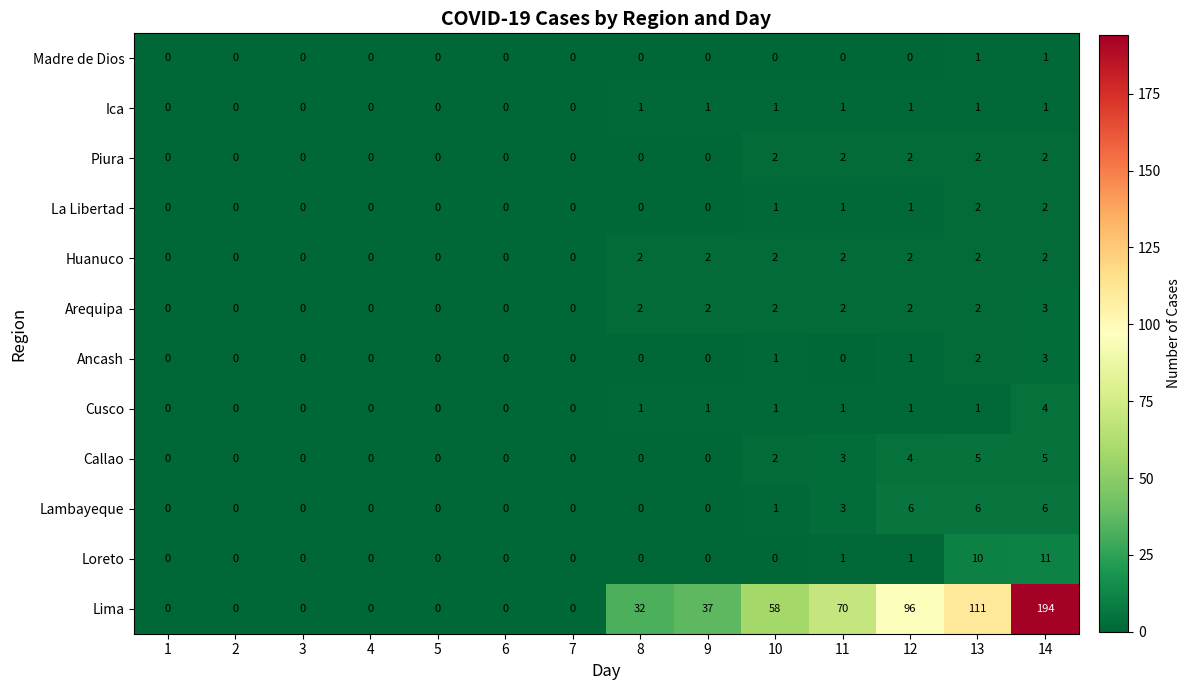

What is the maximum value shown in the chart?

194